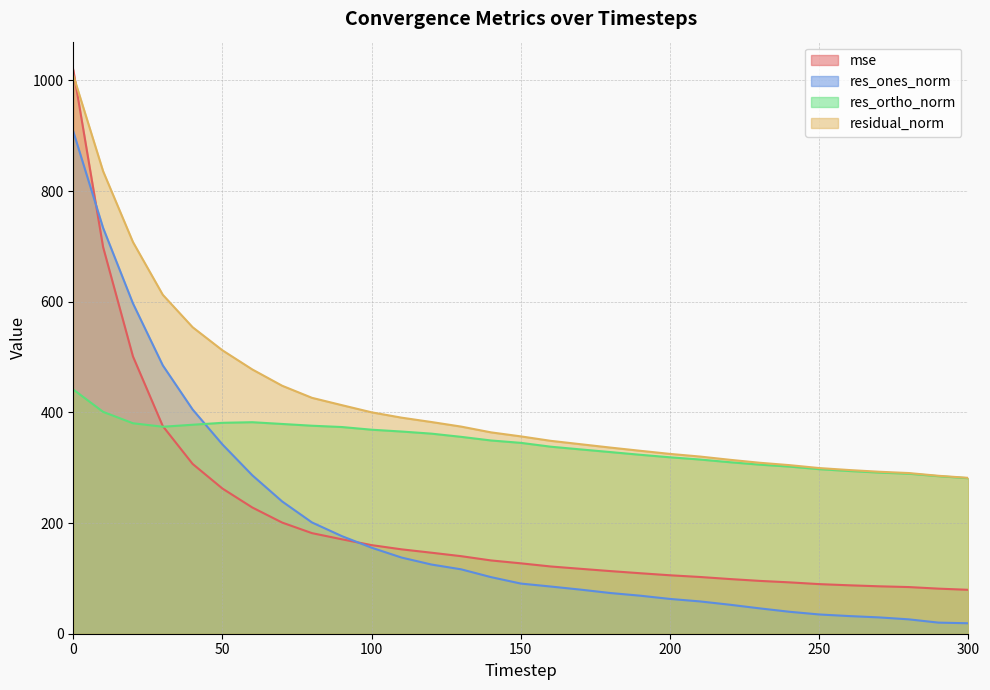

What is the greatest value displayed?

1019.2